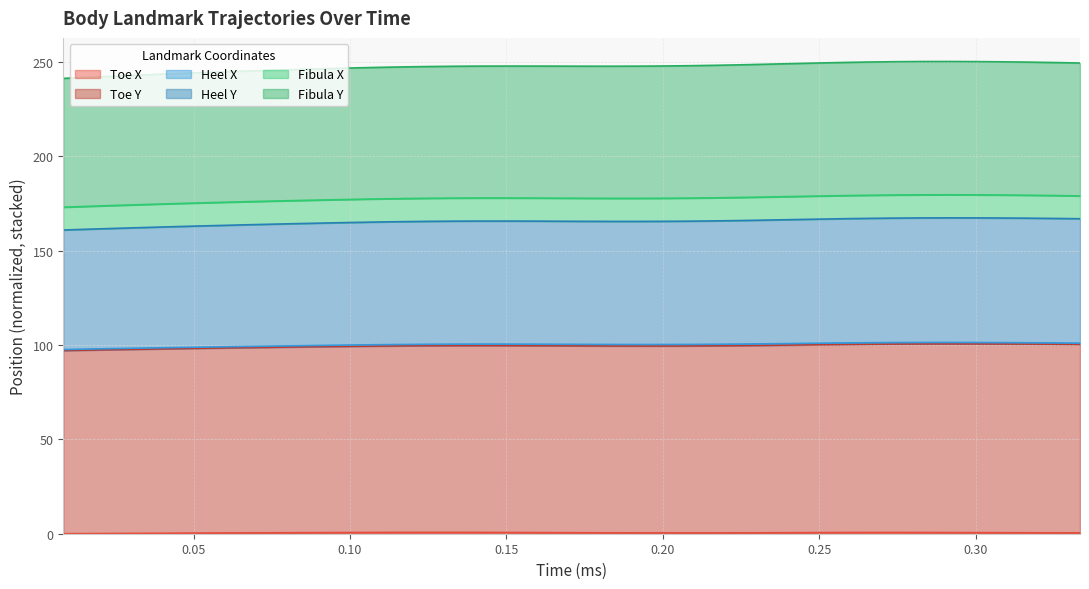

The Toe_y series shows 45.1 at 31. True or false?

False